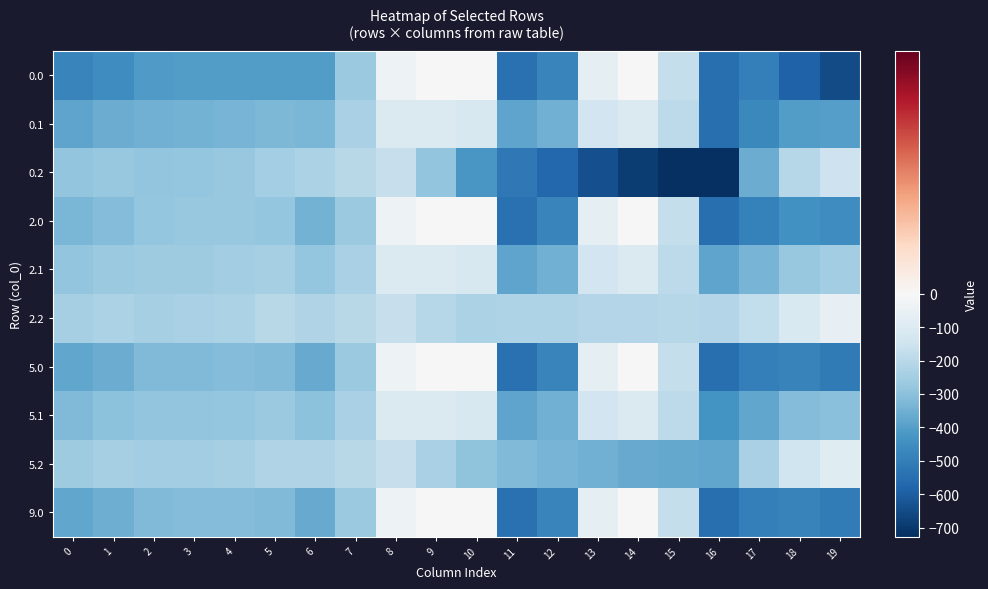

What is the minimum value shown in the chart?

-726.6